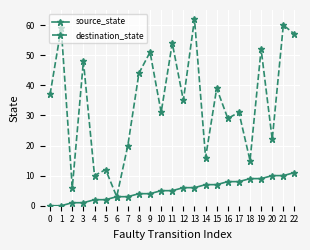

Reading right to left, transcribe all the data shown in this chart.

source_state: 22=11	21=10	20=10	19=9	18=9	17=8	16=8	15=7	14=7	13=6	12=6	11=5	10=5	9=4	8=4	7=3	6=3	5=2	4=2	3=1	2=1	1=0	0=0
destination_state: 22=57	21=60	20=22	19=52	18=15	17=31	16=29	15=39	14=16	13=62	12=35	11=54	10=31	9=51	8=44	7=20	6=3	5=12	4=10	3=48	2=6	1=59	0=37